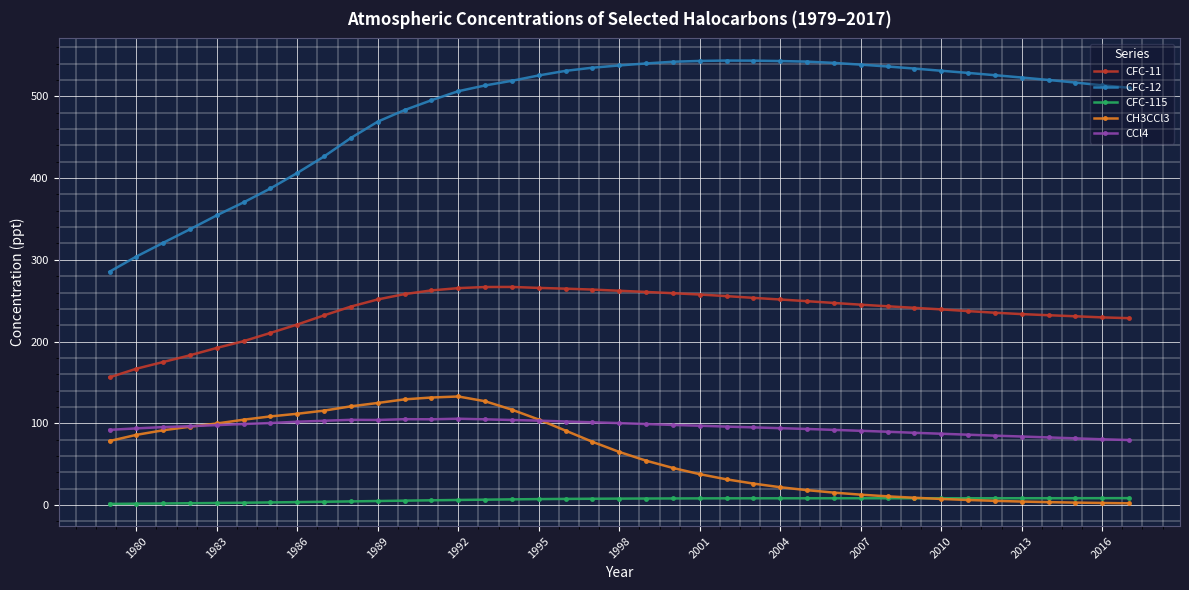

Count the number of categories in the chart.

39